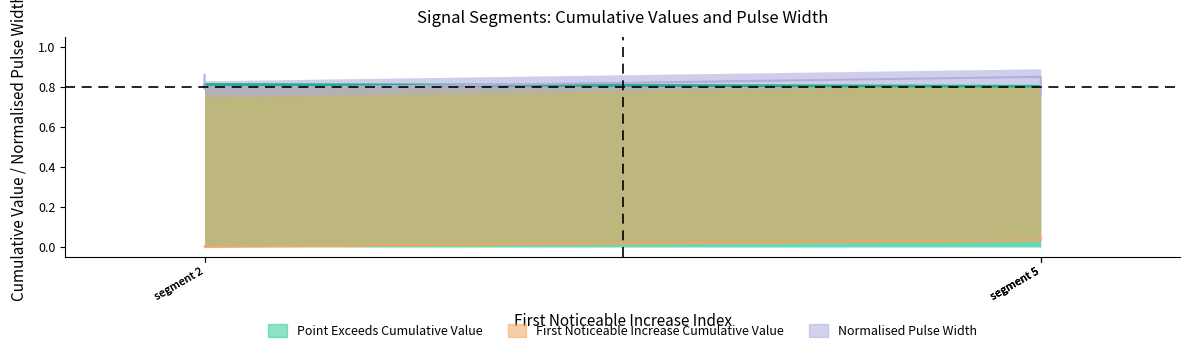

Reading left to right, what are all the values shown in this chart?

First_Noticeable_Increase_Cumulative_Value: 0.0	0.0	0.0	0.0	0.1
Point_Exceeds_Cumulative_Value: 0.8	0.8	0.8	0.8	0.8
Pulse_Width_norm: 0.9	0.8	0.8	0.8	0.8